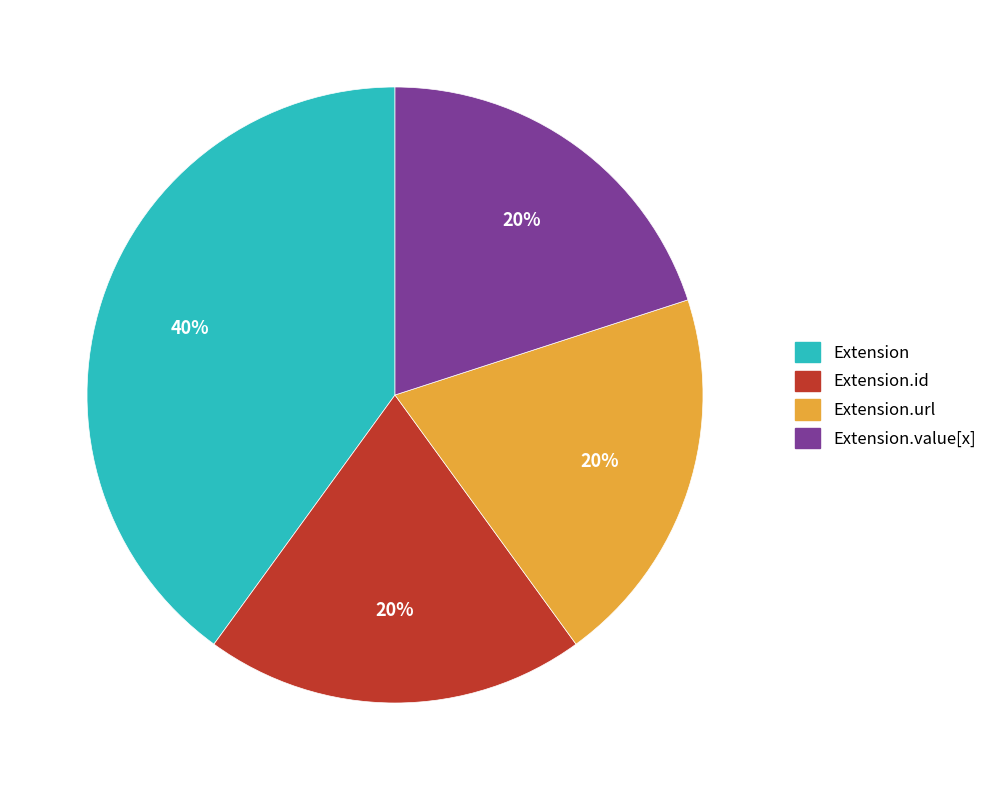

To the nearest percent, what is the difference between the largest and smallest slice percentages?

20%